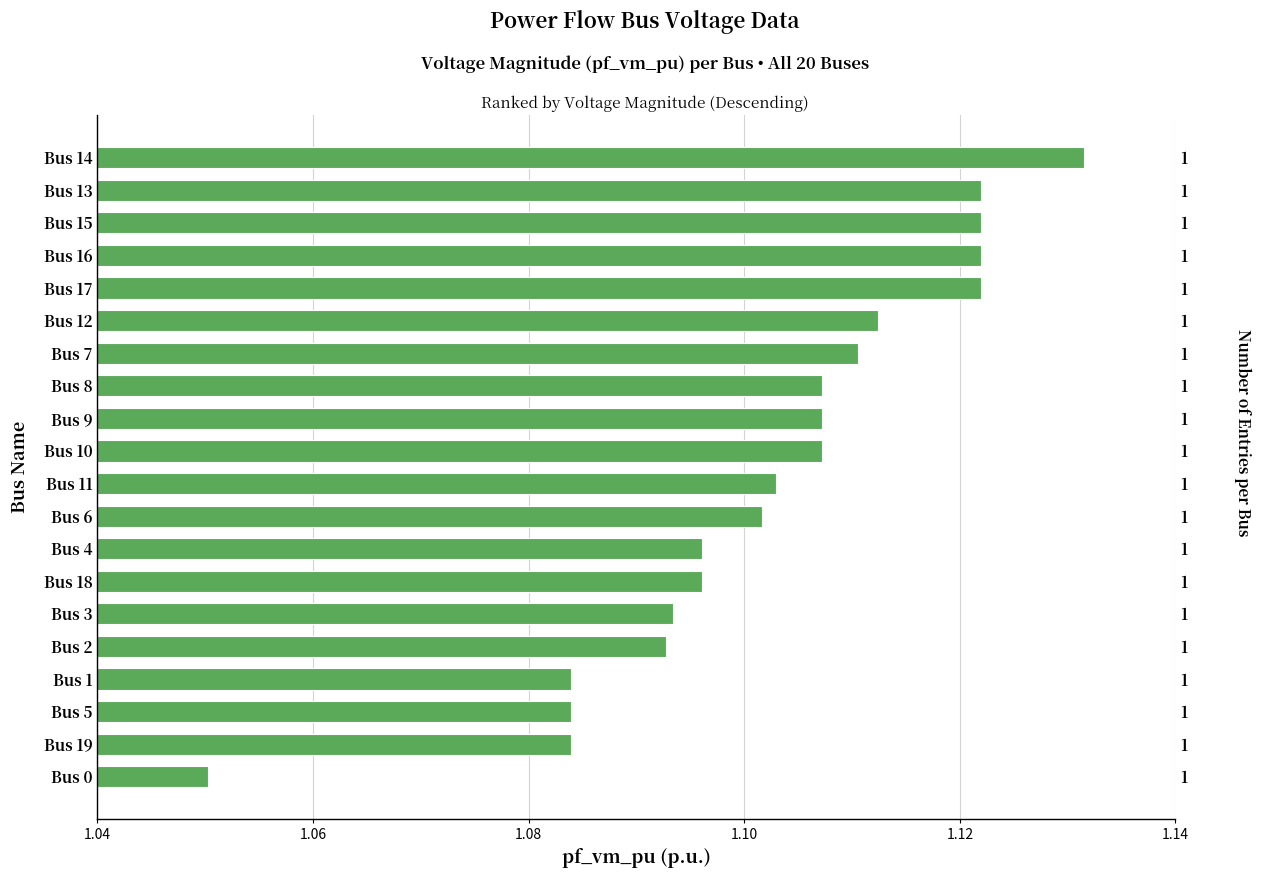

What is the sum of all values?

22.0